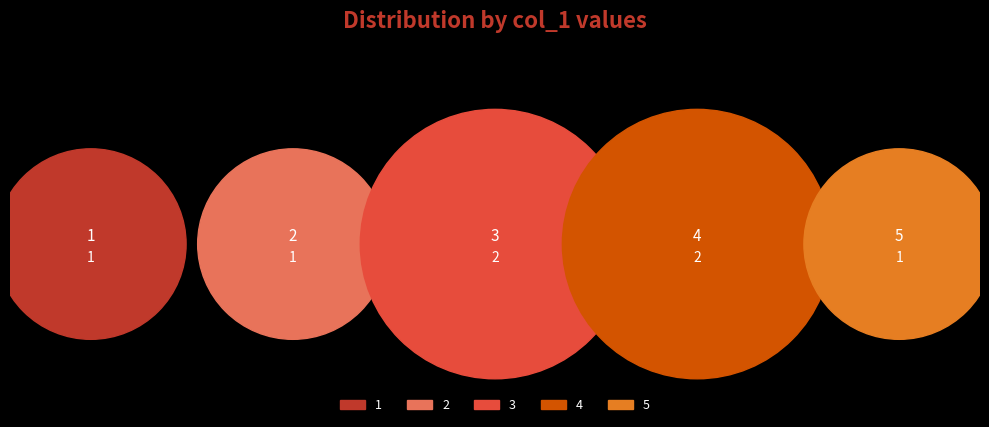

Is there any slice that represents more than half of the pie?

No